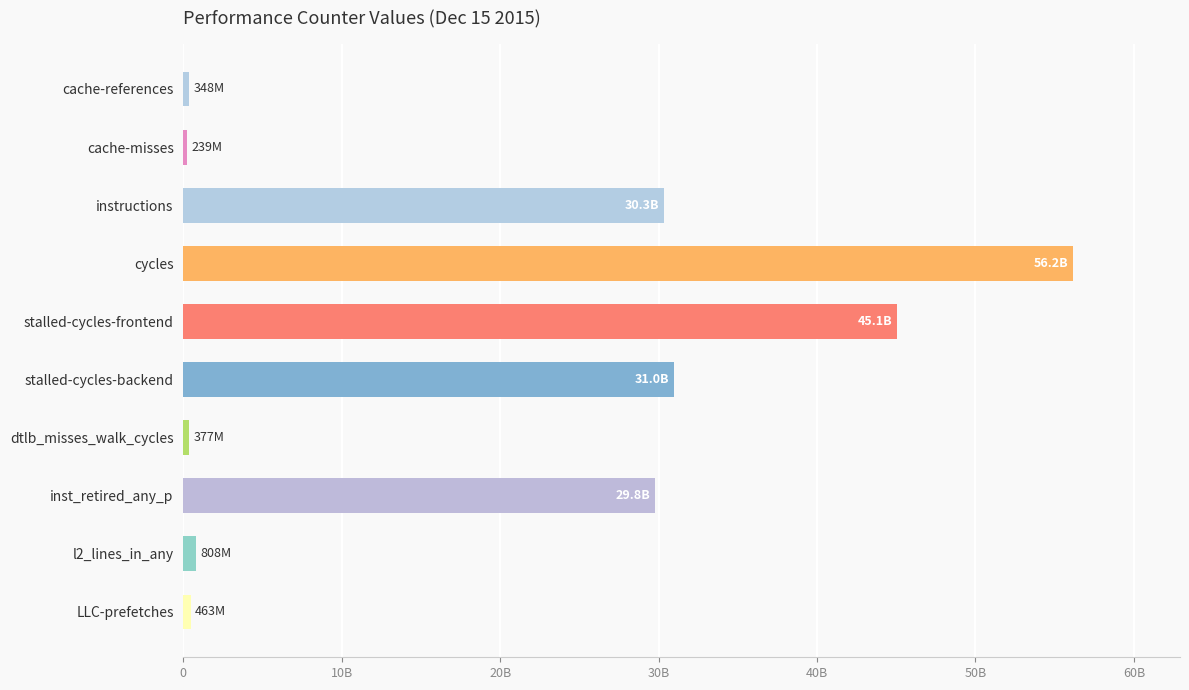

How many data points are less than 29778387884?

5